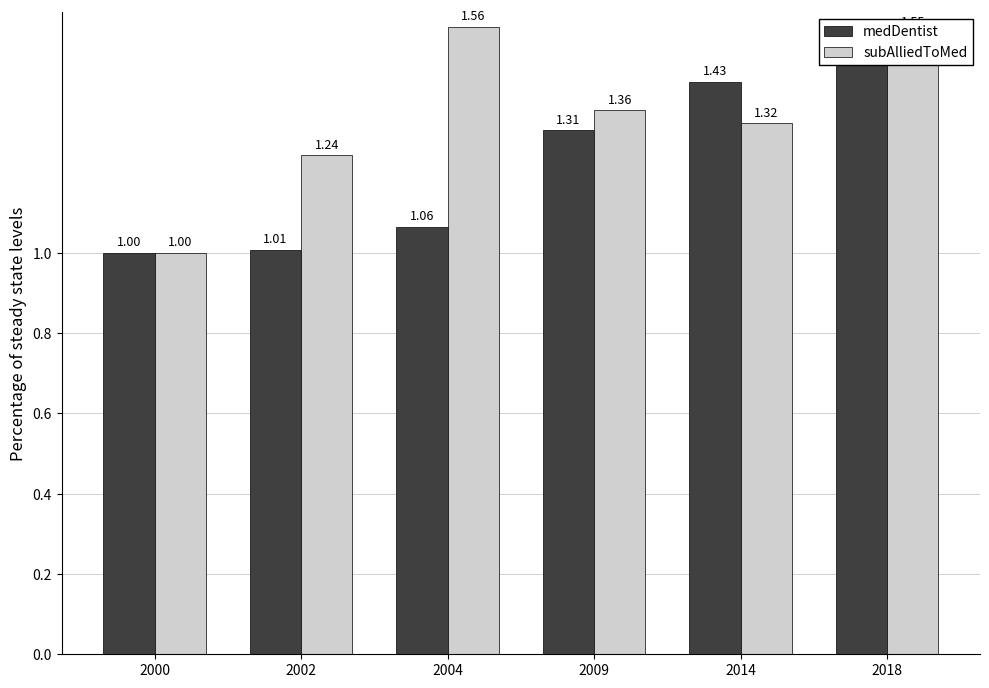

What is the average value of the medDentist series?

1.2